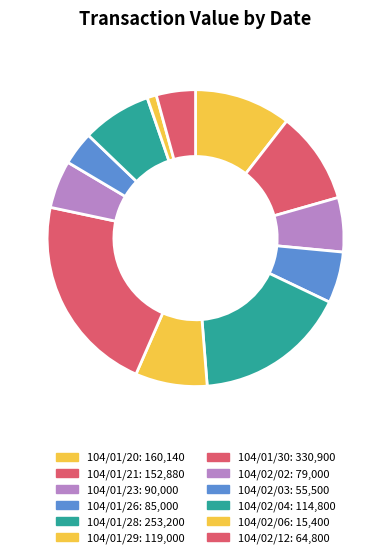

What is the ratio of the value at 104/02/04 to the value at 104/01/20?

0.7